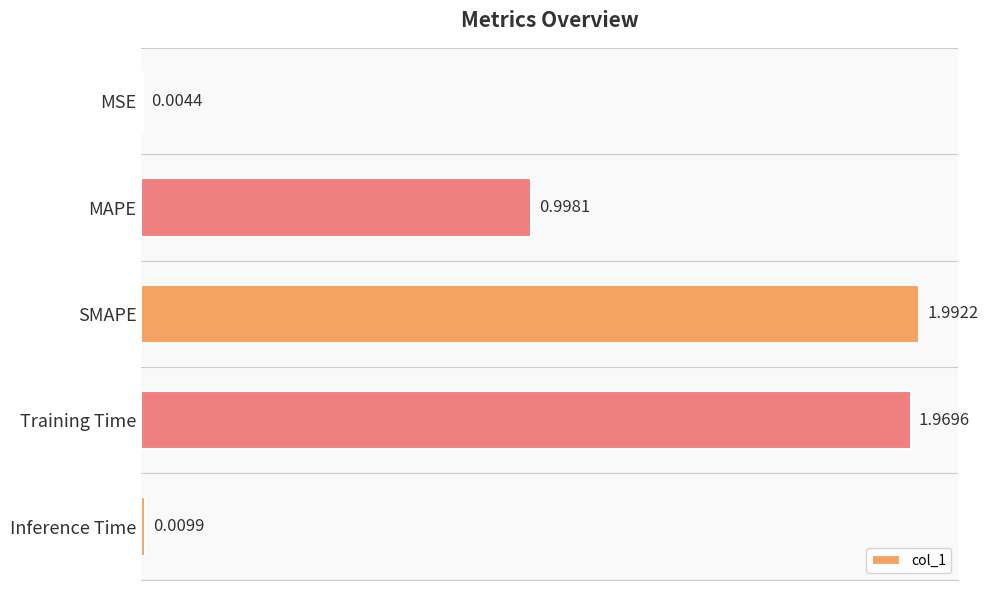

Where is the data nearest to the value 0?

MSE